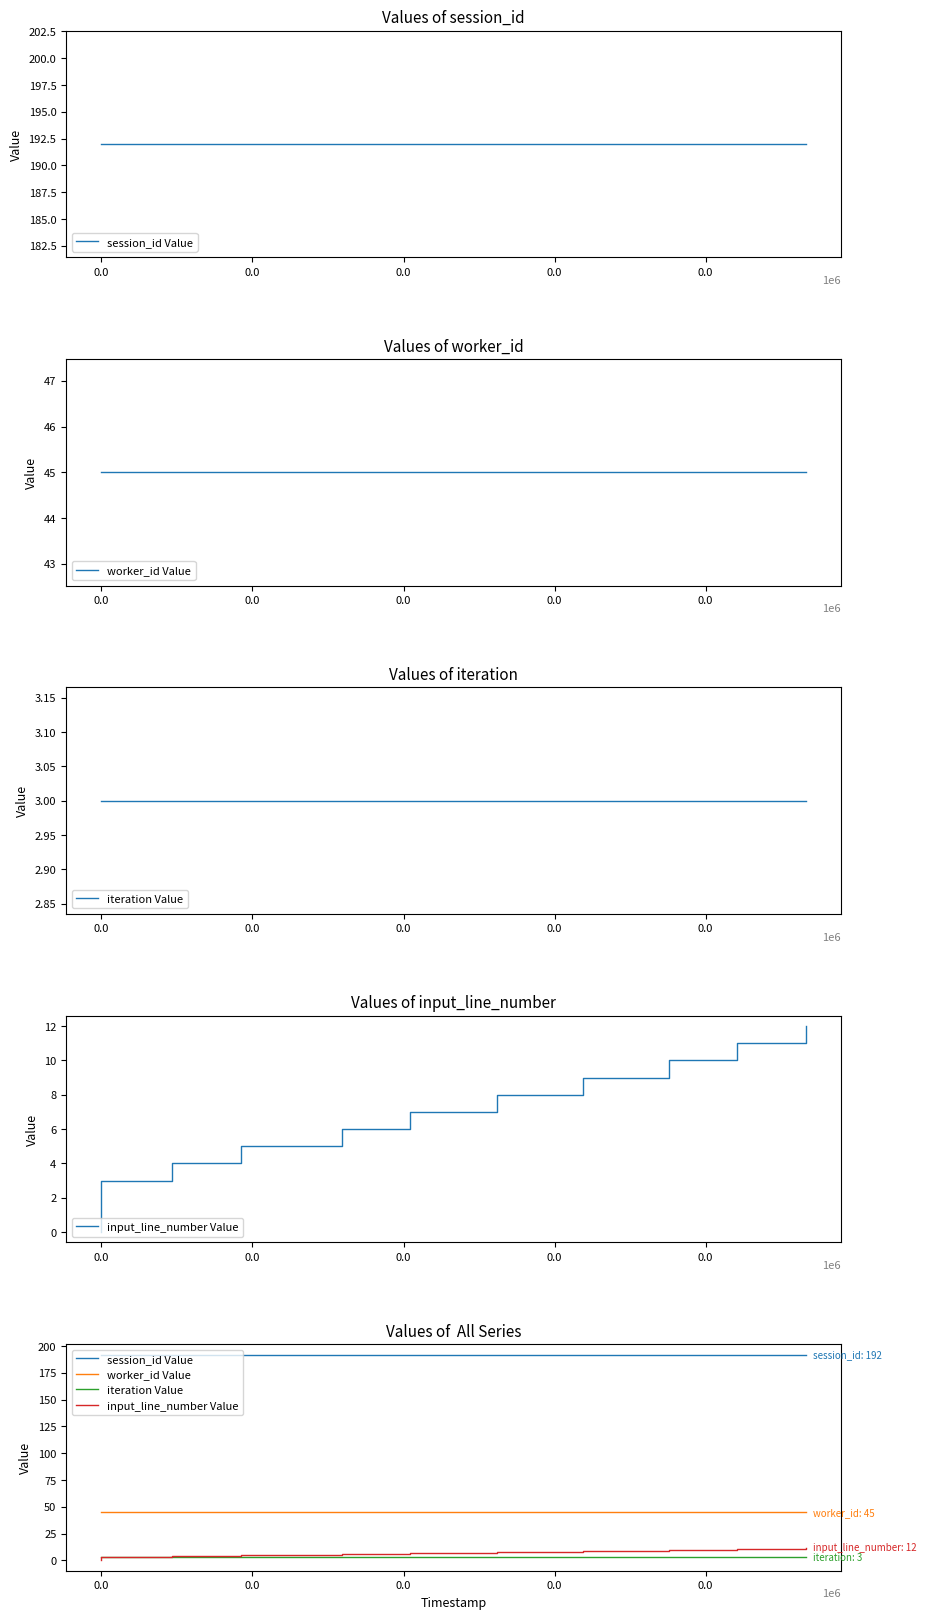

True or false: iteration Value and session_id Value cross at least once.

False